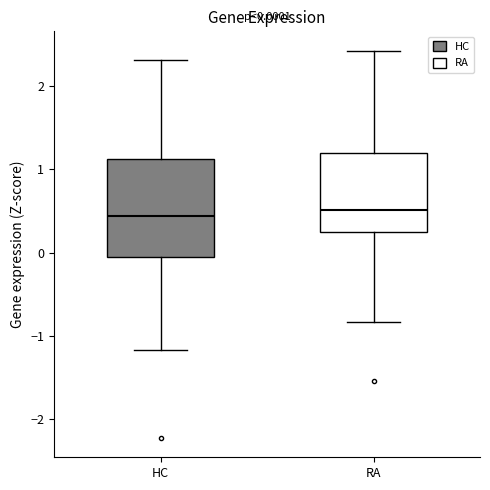

Which box is the tallest, from its lower edge to its upper edge?

HC